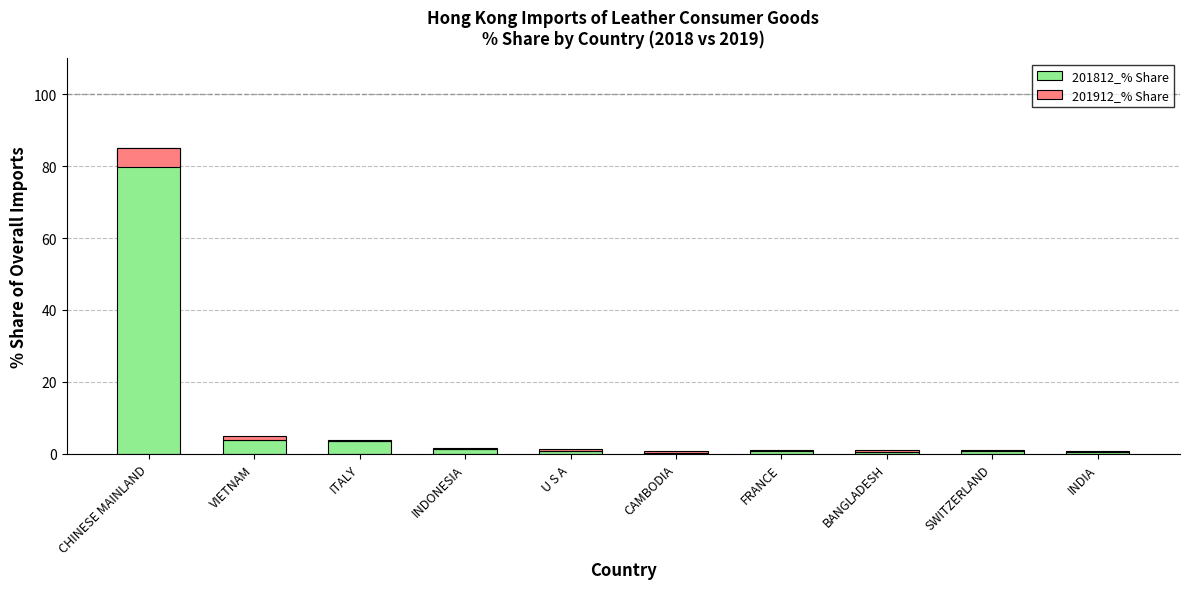

Read the 201912_% Share value at INDIA.

0.1